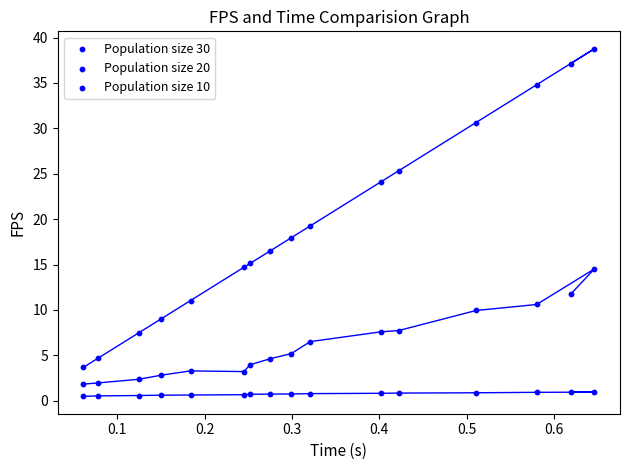

Count the number of points in this scatter plot.

48